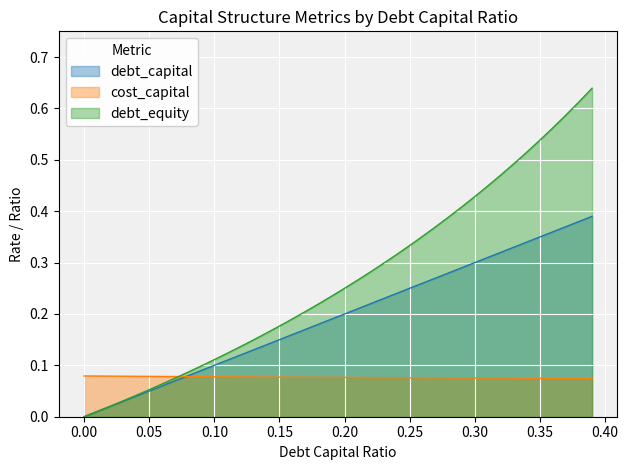

Reading right to left, what are all the values shown in this chart?

debt_capital: 0.39=0.4	0.38=0.4	0.37=0.4	0.36=0.4	0.35=0.3	0.34=0.3	0.33=0.3	0.32=0.3	0.31=0.3	0.3=0.3	0.29=0.3	0.28=0.3	0.27=0.3	0.26=0.3	0.25=0.2	0.24=0.2	0.23=0.2	0.22=0.2	0.21=0.2	0.2=0.2	0.19=0.2	0.18=0.2	0.17=0.2	0.16=0.2	0.15=0.1	0.14=0.1	0.13=0.1	0.12=0.1	0.11=0.1	0.1=0.1	0.09=0.1	0.08=0.1	0.07=0.1	0.06=0.1	0.05=0.1	0.04=0.0	0.03=0.0	0.02=0.0	0.01=0.0	0.0=0.0
cost_capital: 0.39=0.1	0.38=0.1	0.37=0.1	0.36=0.1	0.35=0.1	0.34=0.1	0.33=0.1	0.32=0.1	0.31=0.1	0.3=0.1	0.29=0.1	0.28=0.1	0.27=0.1	0.26=0.1	0.25=0.1	0.24=0.1	0.23=0.1	0.22=0.1	0.21=0.1	0.2=0.1	0.19=0.1	0.18=0.1	0.17=0.1	0.16=0.1	0.15=0.1	0.14=0.1	0.13=0.1	0.12=0.1	0.11=0.1	0.1=0.1	0.09=0.1	0.08=0.1	0.07=0.1	0.06=0.1	0.05=0.1	0.04=0.1	0.03=0.1	0.02=0.1	0.01=0.1	0.0=0.1
debt_equity: 0.39=0.6	0.38=0.6	0.37=0.6	0.36=0.6	0.35=0.5	0.34=0.5	0.33=0.5	0.32=0.5	0.31=0.4	0.3=0.4	0.29=0.4	0.28=0.4	0.27=0.4	0.26=0.4	0.25=0.3	0.24=0.3	0.23=0.3	0.22=0.3	0.21=0.3	0.2=0.2	0.19=0.2	0.18=0.2	0.17=0.2	0.16=0.2	0.15=0.2	0.14=0.2	0.13=0.1	0.12=0.1	0.11=0.1	0.1=0.1	0.09=0.1	0.08=0.1	0.07=0.1	0.06=0.1	0.05=0.1	0.04=0.0	0.03=0.0	0.02=0.0	0.01=0.0	0.0=0.0